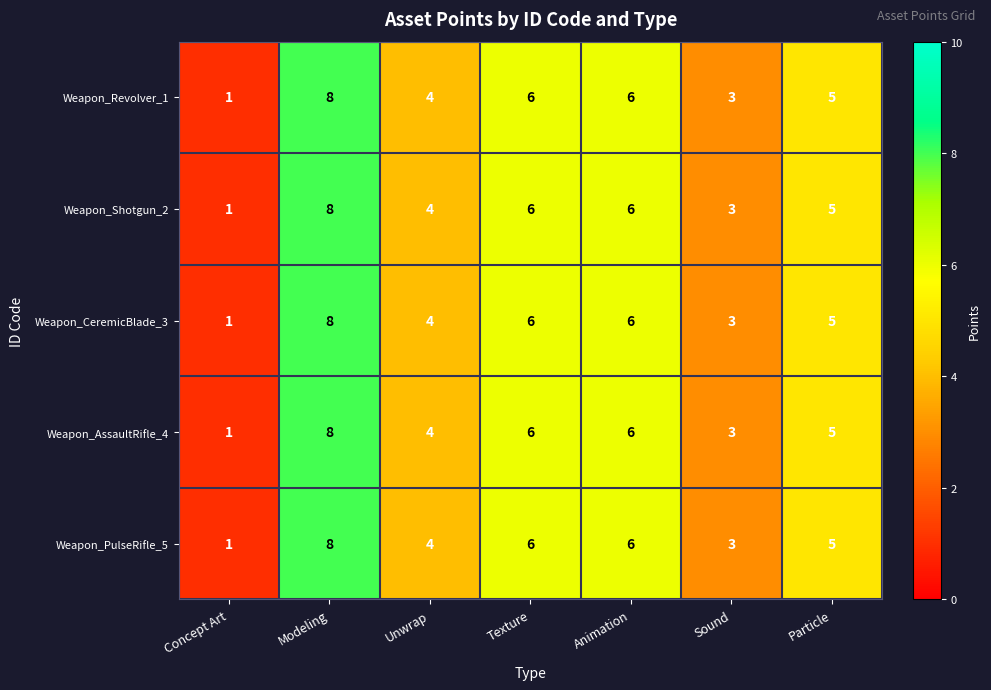

At which category does the chart reach its minimum across all series?

Concept Art